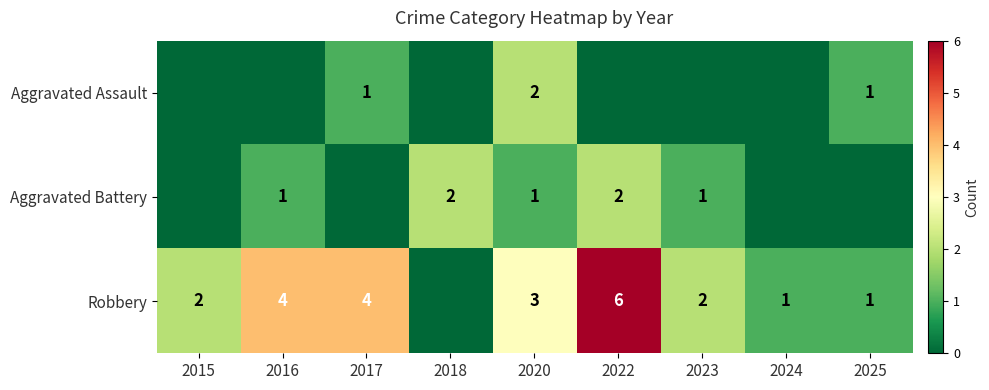

The value of Aggravated Battery at 2016 is 1. True or false?

True